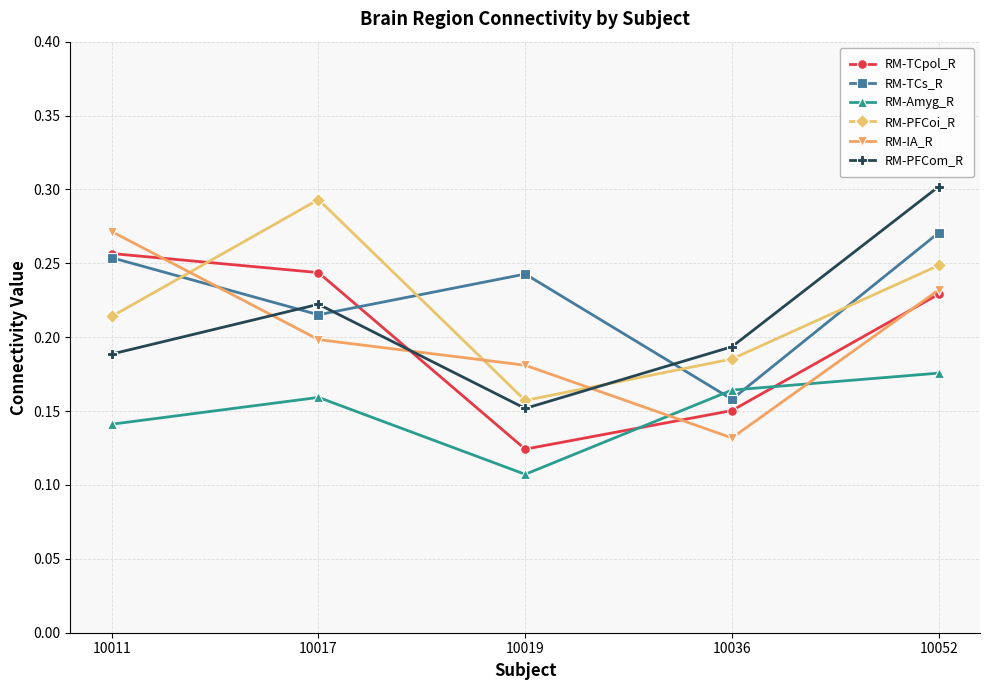

The RM-TCs_R series shows 0.3 at 10011. True or false?

True